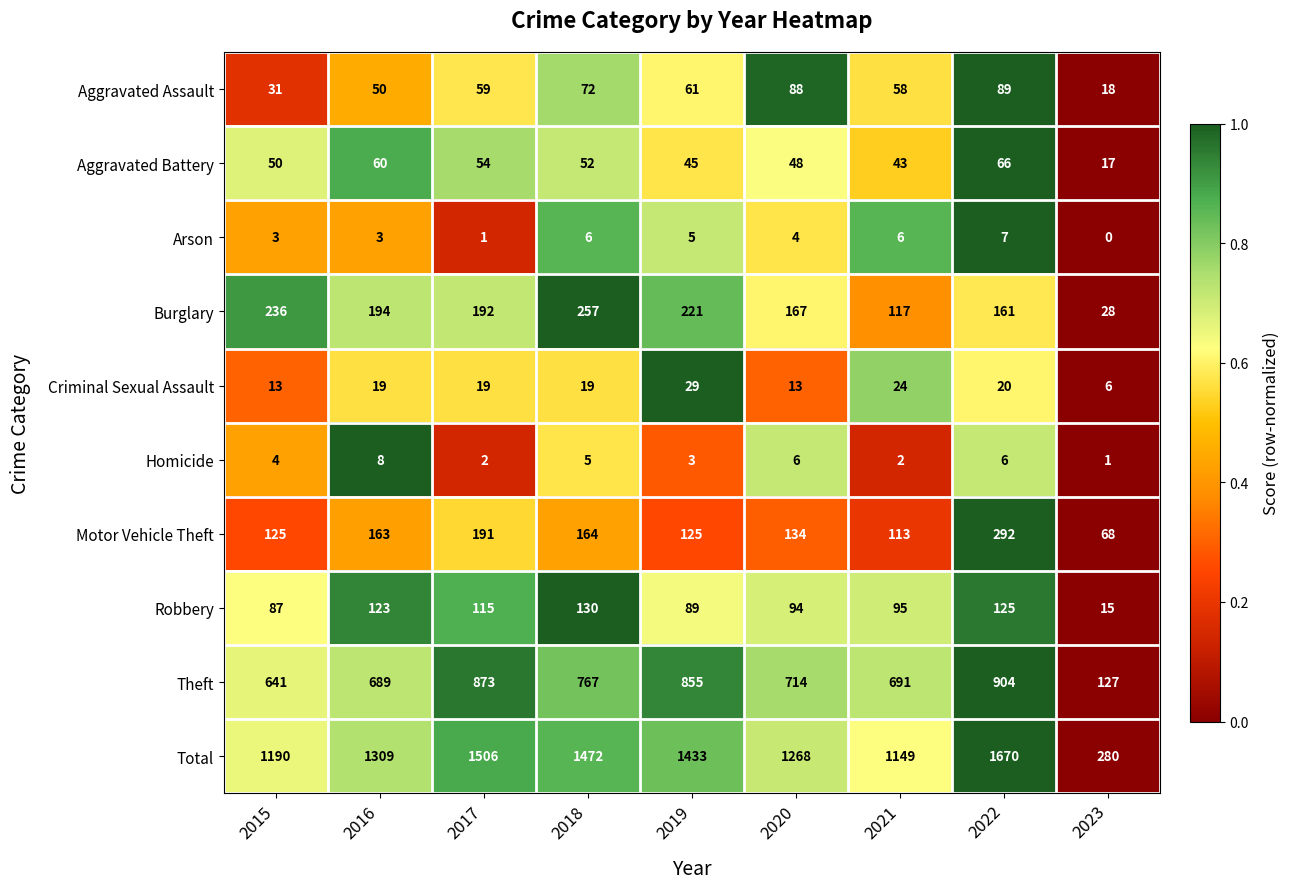

At which category is the sum across all series the highest?

2022